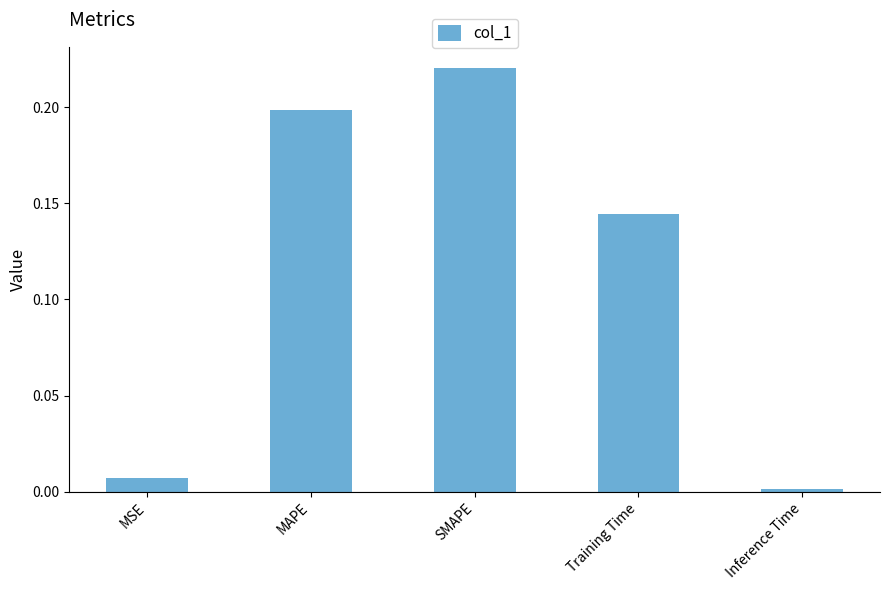

Between MAPE and SMAPE, which is larger?

SMAPE